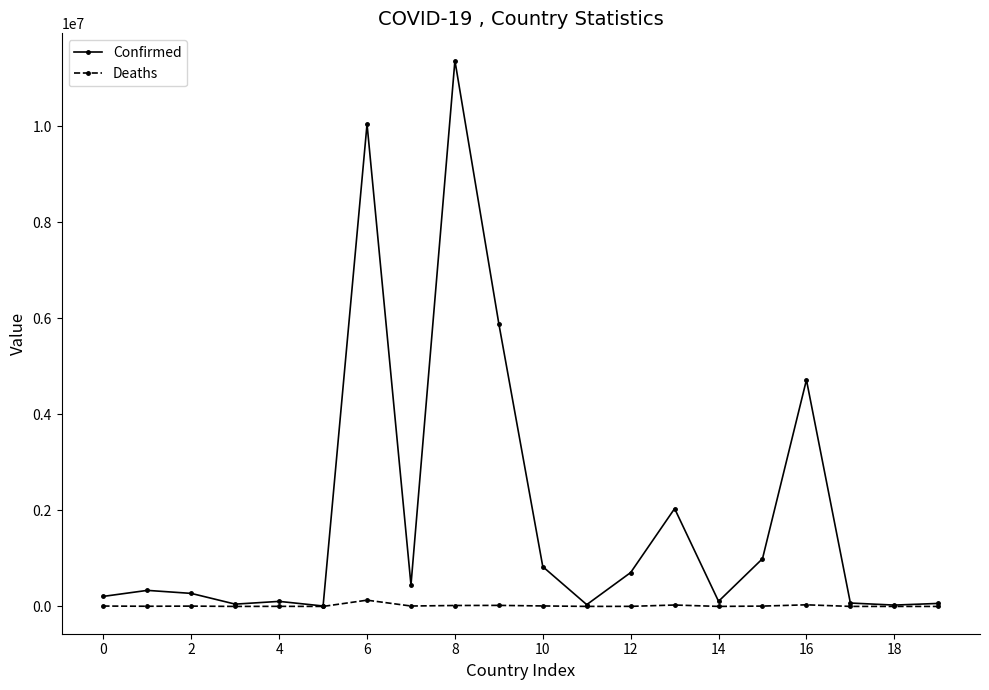

Which series has the widest spread of values?

Confirmed